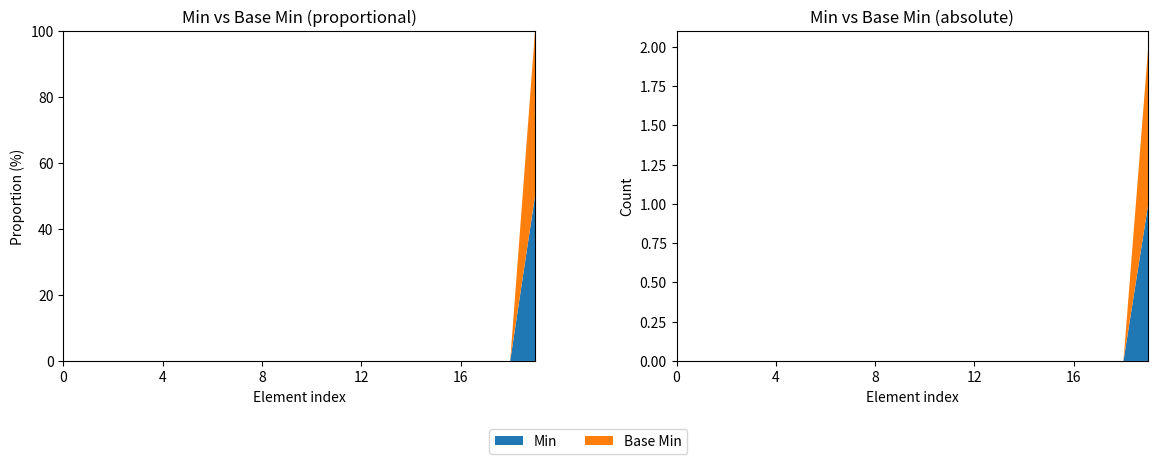

Reading left to right, transcribe all the data shown in this chart.

Min: Meta=0	Meta.id=0	Meta.extension=0	Meta.extension (ingestionBatchId)=0	Meta.extension (tenantId)=0	Meta.extension (processClientId)=0	Meta.extension (processOrganization)=0	Meta.extension (processName)=0	Meta.extension (processVersion)=0	Meta.extension (processType)=0	Meta.extension (processRecordId)=0	Meta.extension (processTimestamp)=0	Meta.extension (sourceRecordId)=0	Meta.extension (sourceFileId)=0	Meta.extension (sourceRecordType)=0	Meta.extension (sourceDataModelVersion)=0	Meta.extension (sourceEventTrigger)=0	Meta.extension.id=0	Meta.extension.extension=0	Meta.extension.url=1
Base Min: Meta=0	Meta.id=0	Meta.extension=0	Meta.extension (ingestionBatchId)=0	Meta.extension (tenantId)=0	Meta.extension (processClientId)=0	Meta.extension (processOrganization)=0	Meta.extension (processName)=0	Meta.extension (processVersion)=0	Meta.extension (processType)=0	Meta.extension (processRecordId)=0	Meta.extension (processTimestamp)=0	Meta.extension (sourceRecordId)=0	Meta.extension (sourceFileId)=0	Meta.extension (sourceRecordType)=0	Meta.extension (sourceDataModelVersion)=0	Meta.extension (sourceEventTrigger)=0	Meta.extension.id=0	Meta.extension.extension=0	Meta.extension.url=1